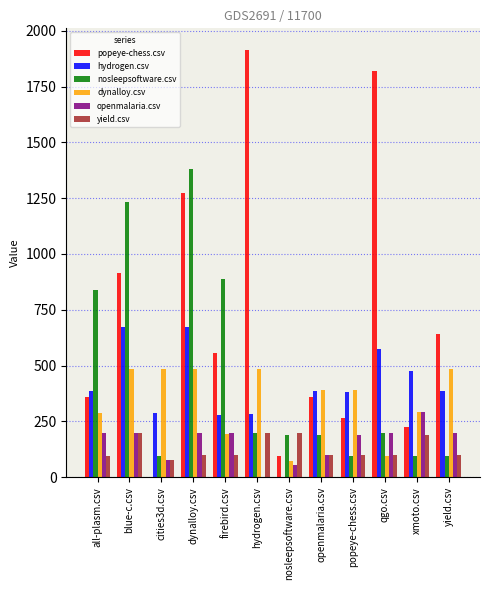

What is the maximum value for hydrogen.csv?

674.0